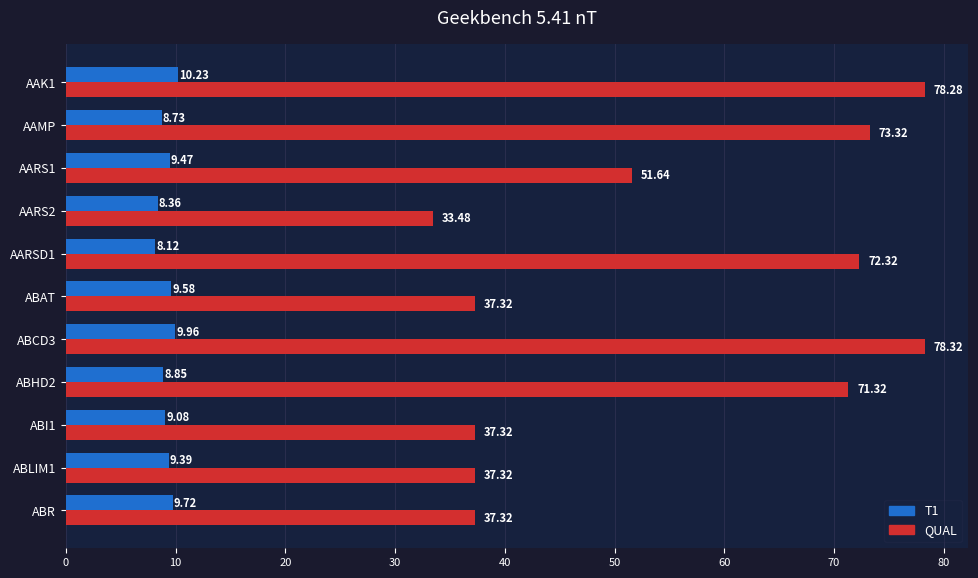

Which category has the lowest value in the QUAL series?

AARS2